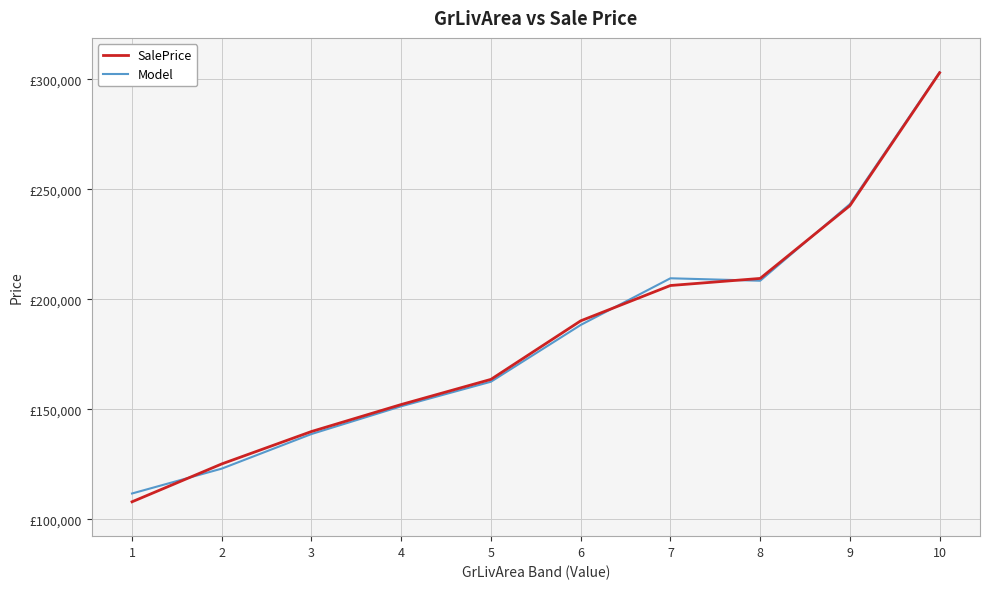

What are all the series names shown in the legend?

SalePrice, Model